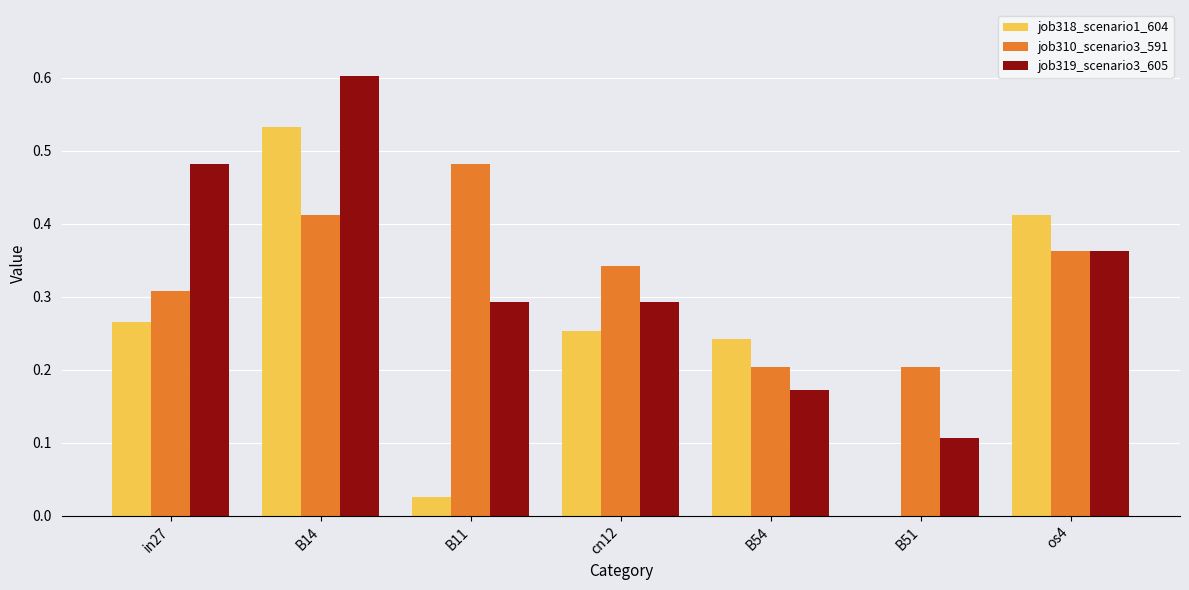

What is the sum of the job310_scenario3_591 values at B51 and os4?

0.6